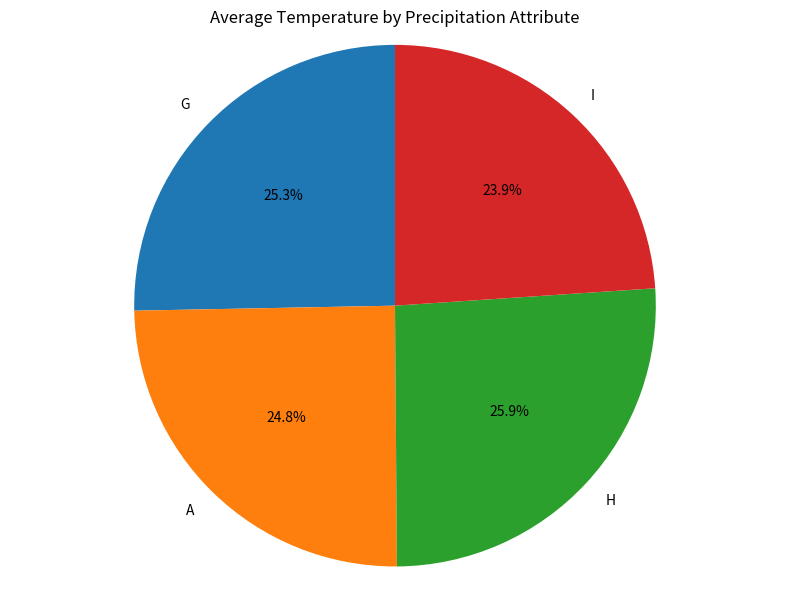

What percentage is NOT represented by I?

75.6%